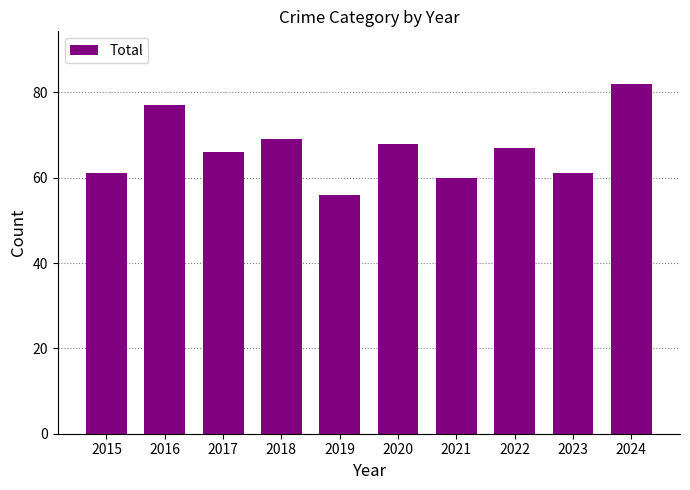

True or false: the data shows 90 at 2019.

False